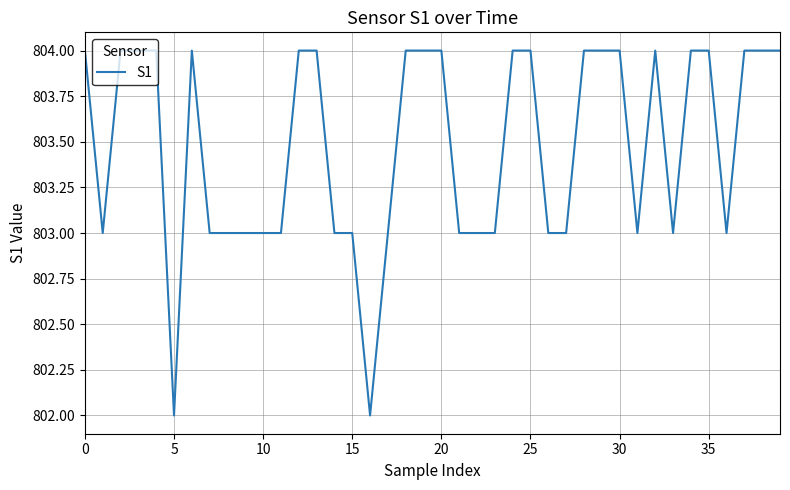

What is the greatest value displayed?

804